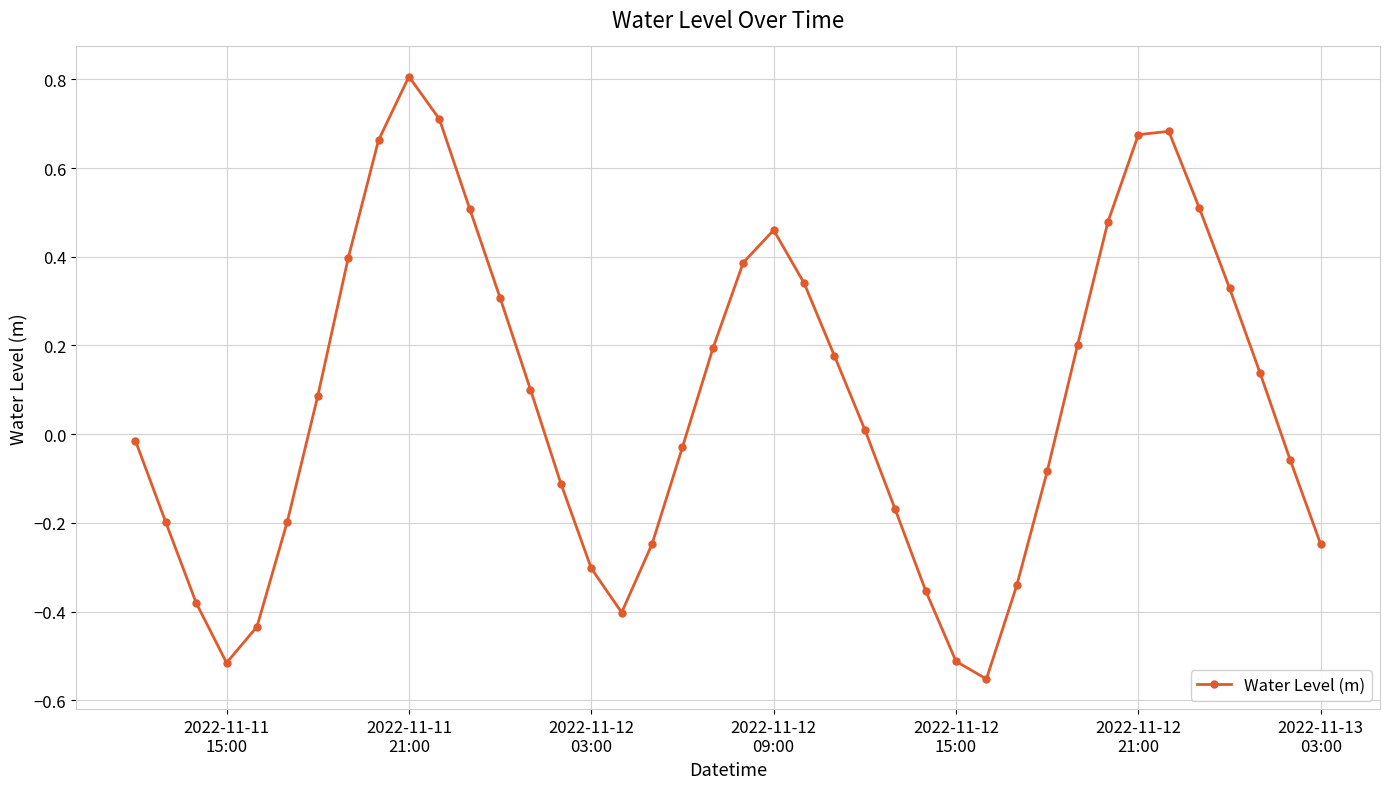

True or false: the data has more than 0 interior local peaks.

True